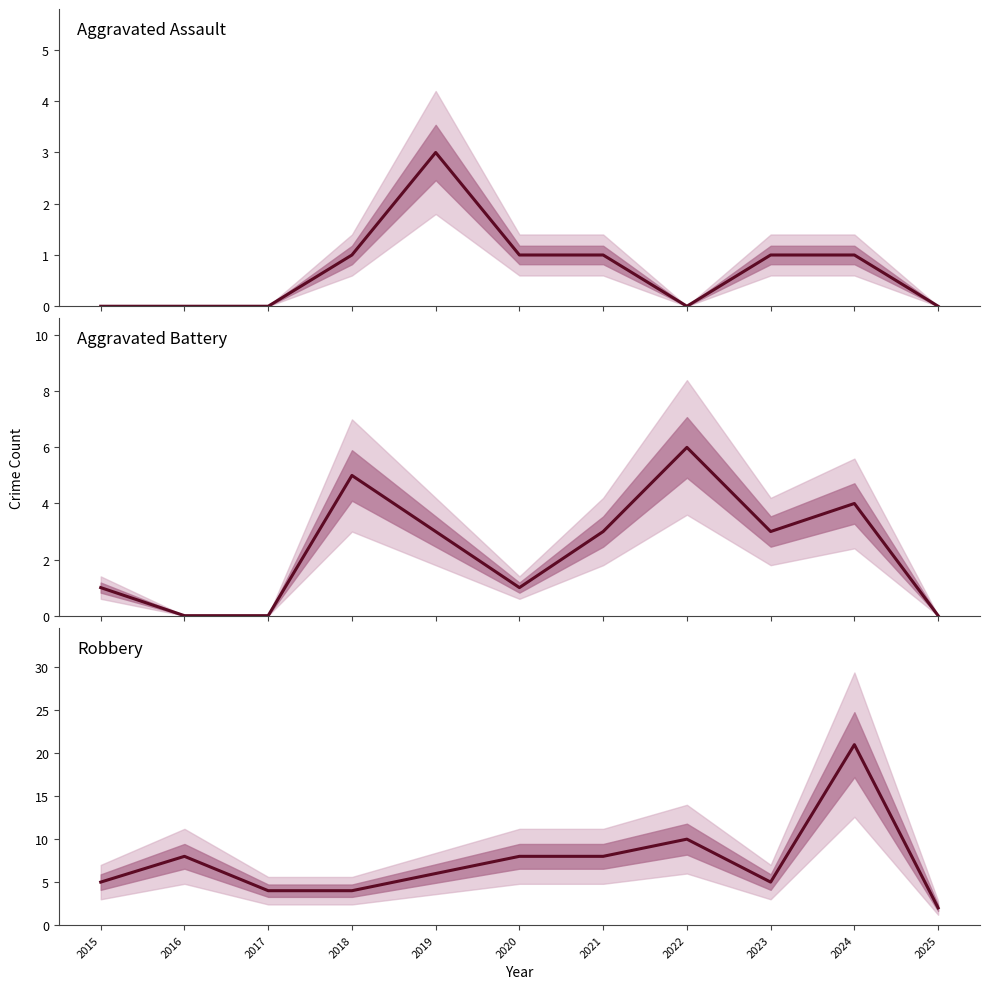

Rank the series by their average value, from lowest to highest.

Aggravated Assault, Aggravated Battery, Robbery